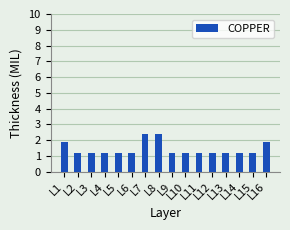

Reading left to right, transcribe all the data shown in this chart.

1.9	1.2	1.2	1.2	1.2	1.2	2.4	2.4	1.2	1.2	1.2	1.2	1.2	1.2	1.2	1.9